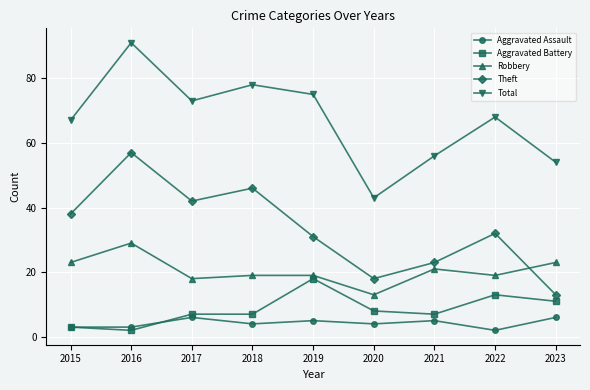

What is the value of the Aggravated Assault point at the 6th from the left?

4